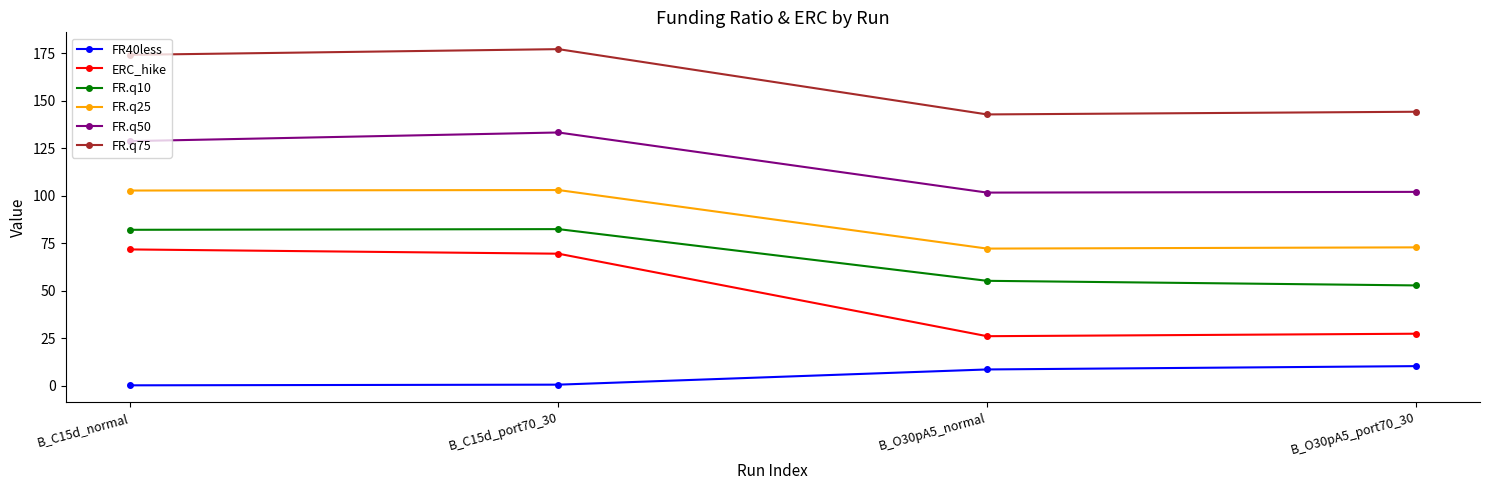

Which series has the largest range (max minus min)?

ERC_hike